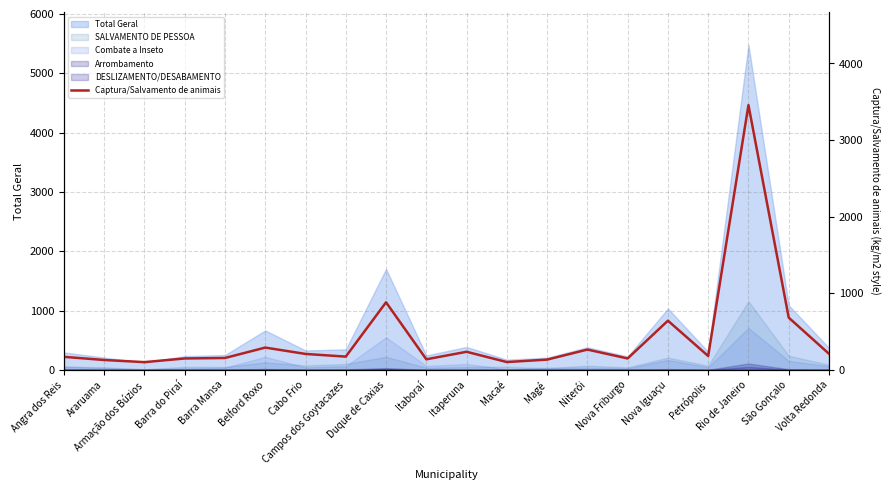

Between Nova Iguaçu and Barra do Piraí, which is larger?

Nova Iguaçu